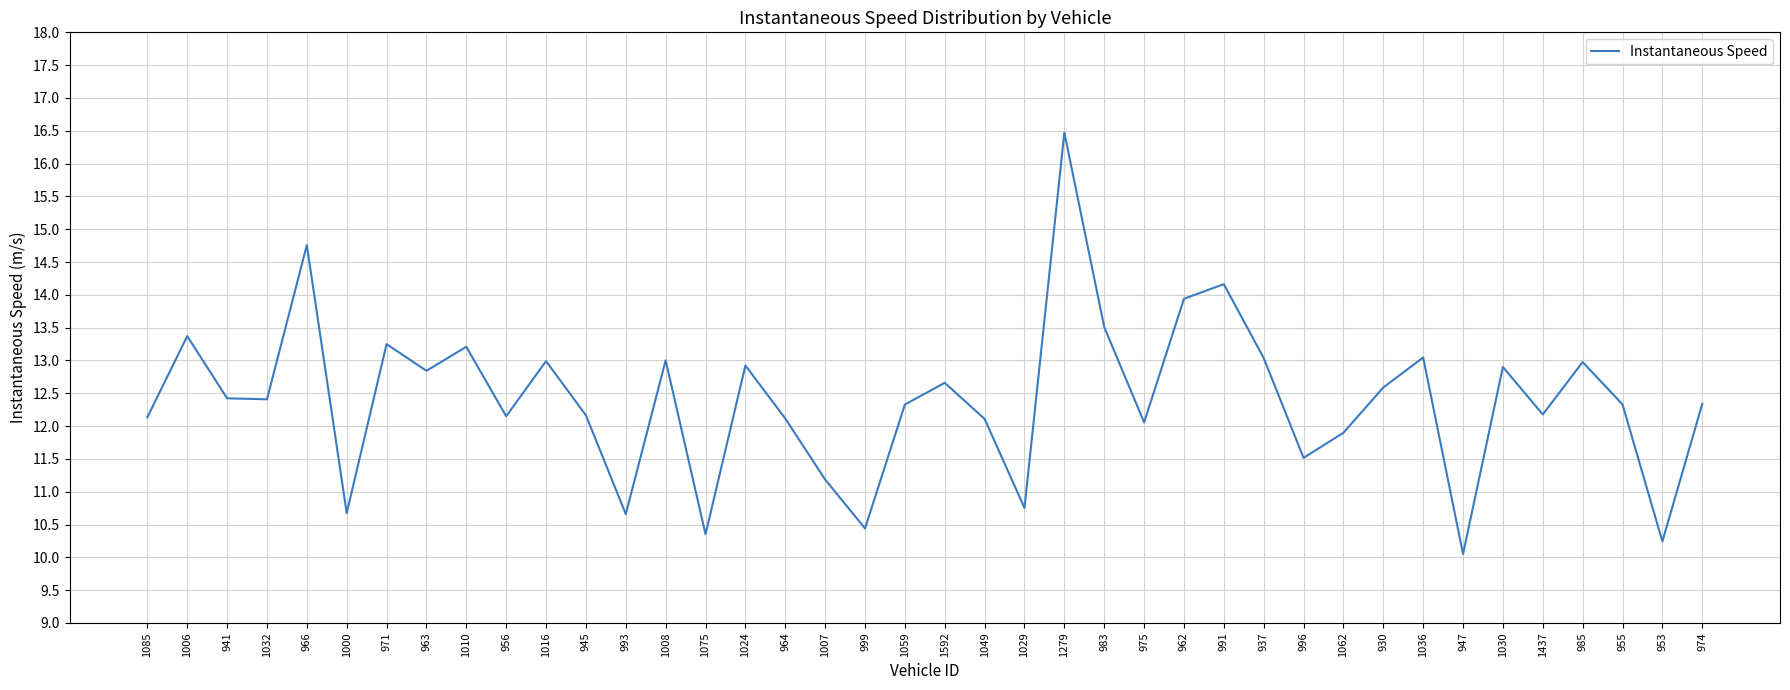

What position from the left is 983?

25